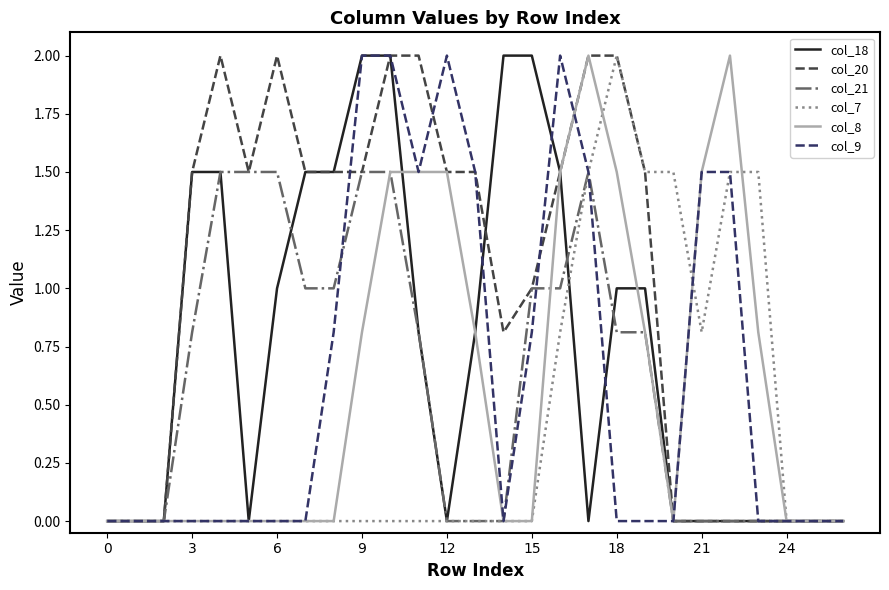

What is the average value of the col_8 series?

0.6